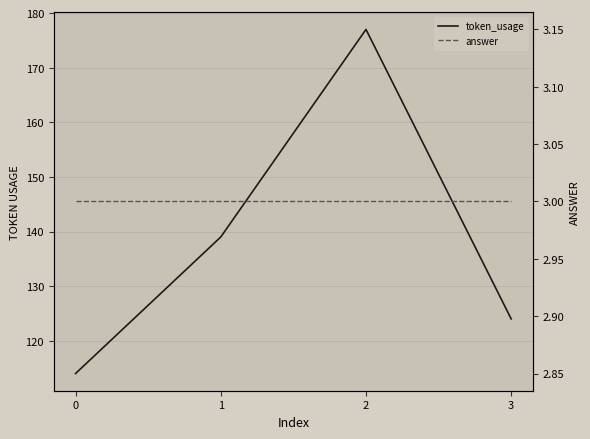

At 3, list the series in order from smallest to largest.

answer, token_usage